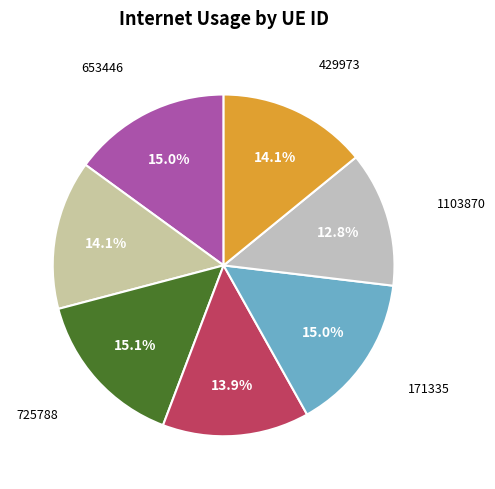

Which slice is the smallest?

1103870